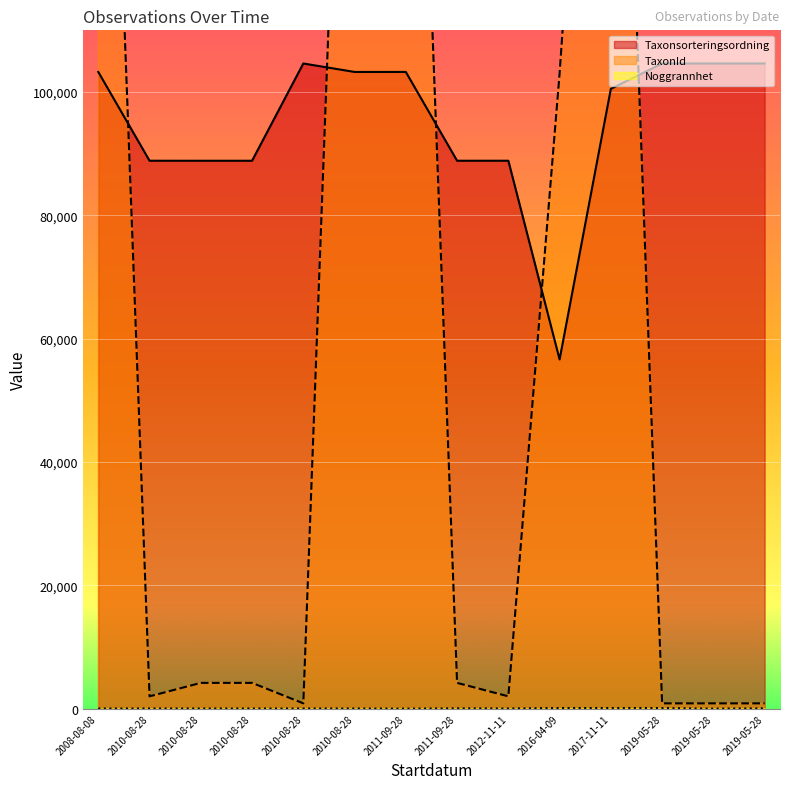

At how many categories does at least one series exceed 125868?

4